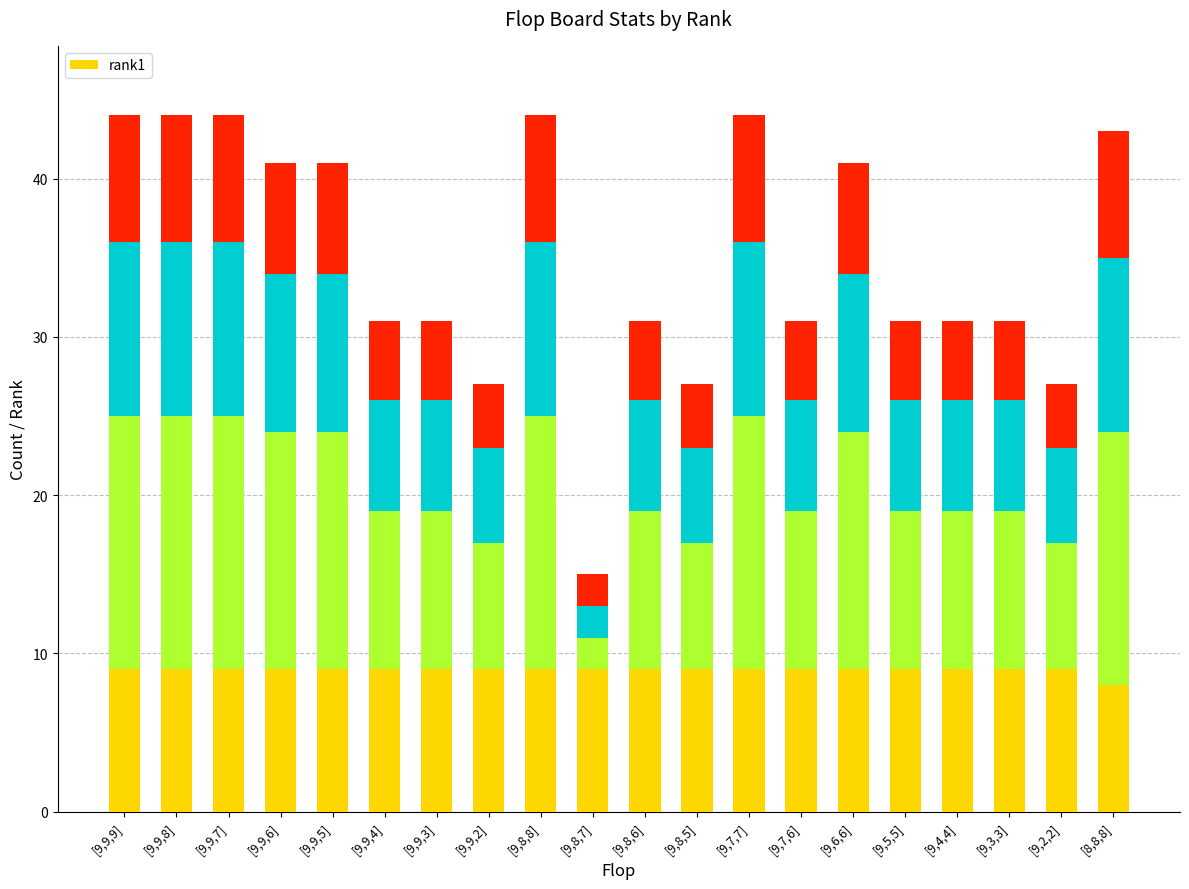

Which label corresponds to the largest value in the chart?

[9,9,9]